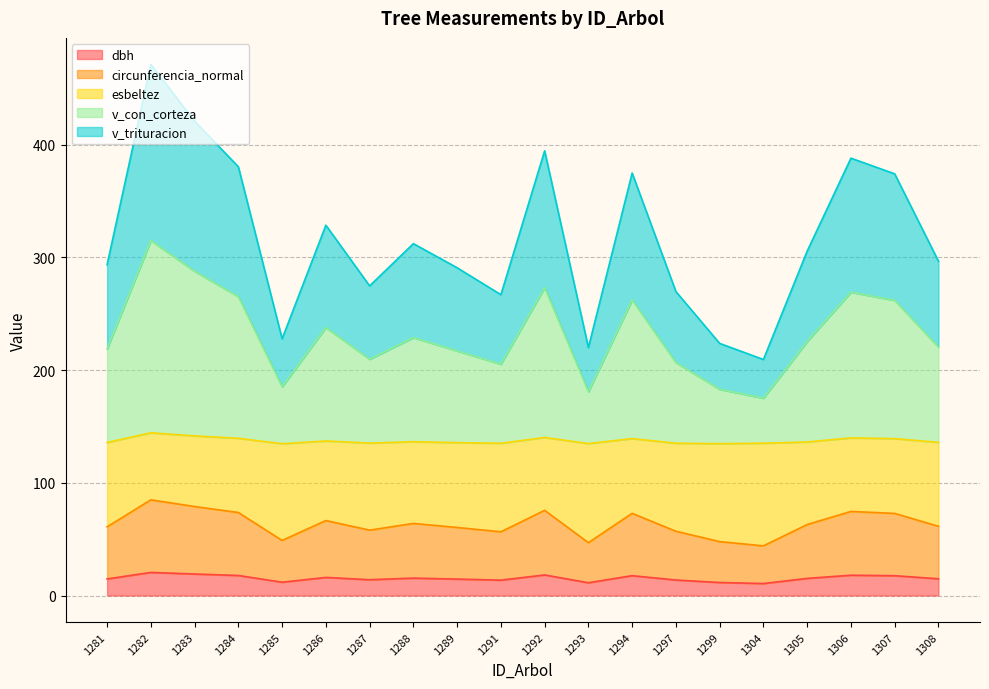

Is it true that dbh equals 17.8 at 1284?

True